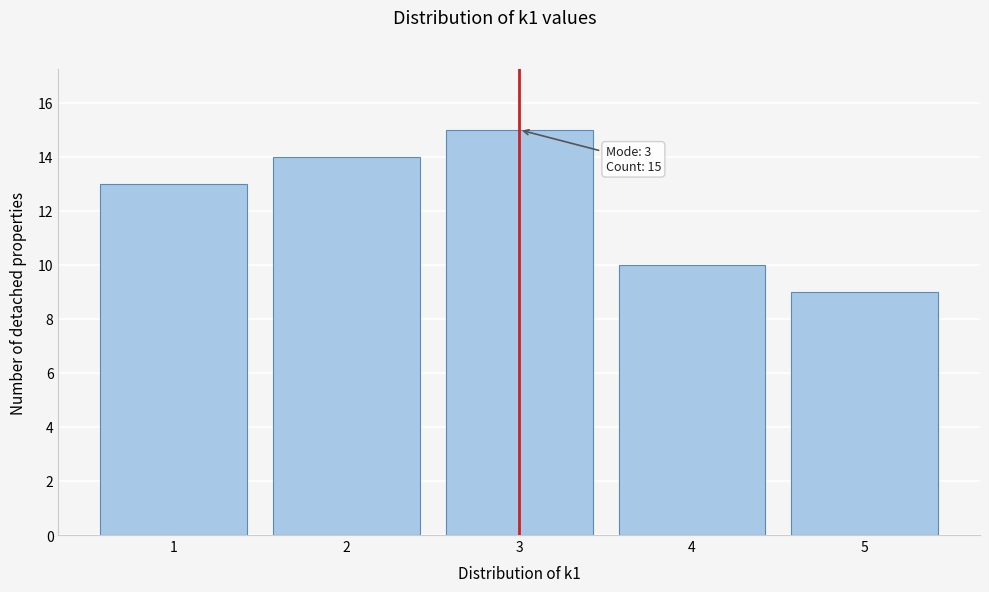

Reading left to right, extract all data points from this chart.

13	14	15	10	9